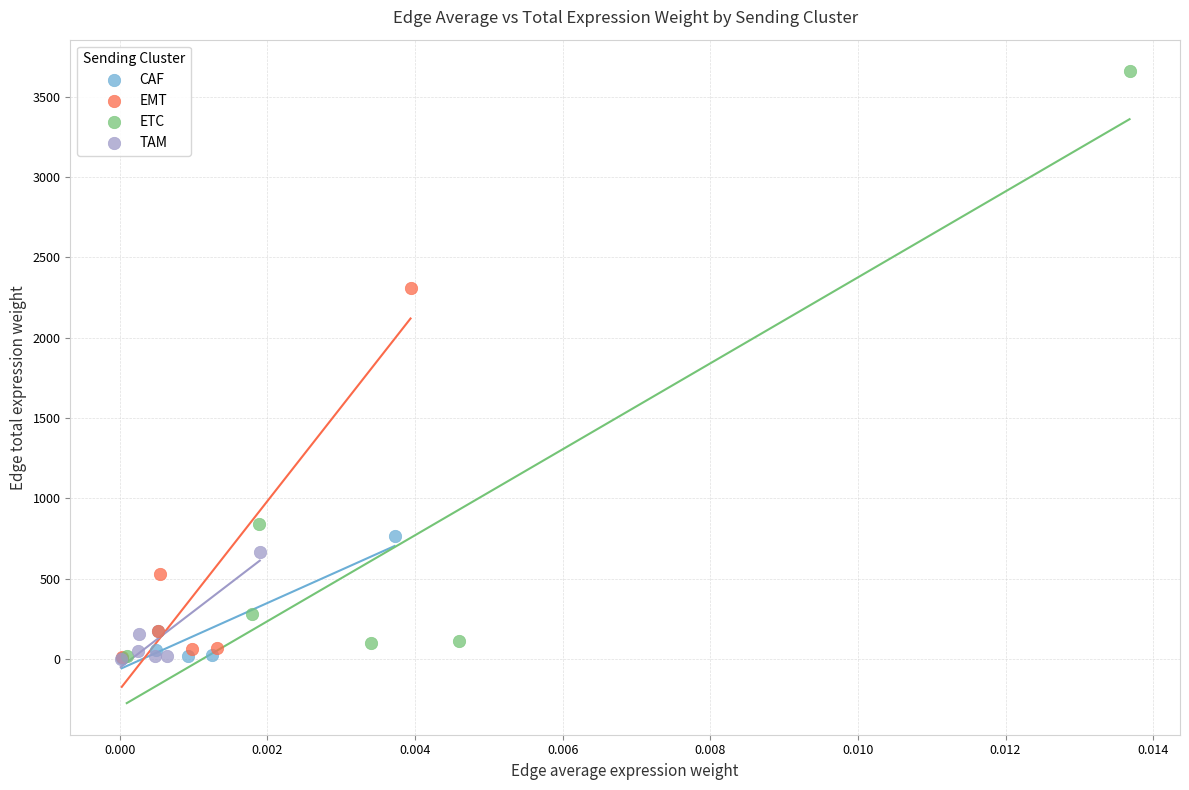

Which series has the widest spread of Y values?

ETC